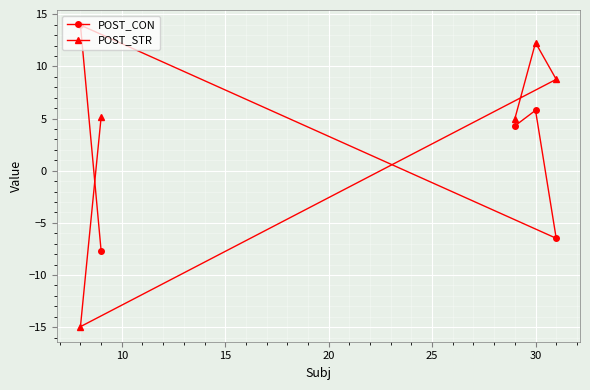

Does the chart display data point markers on the line(s)?

Yes